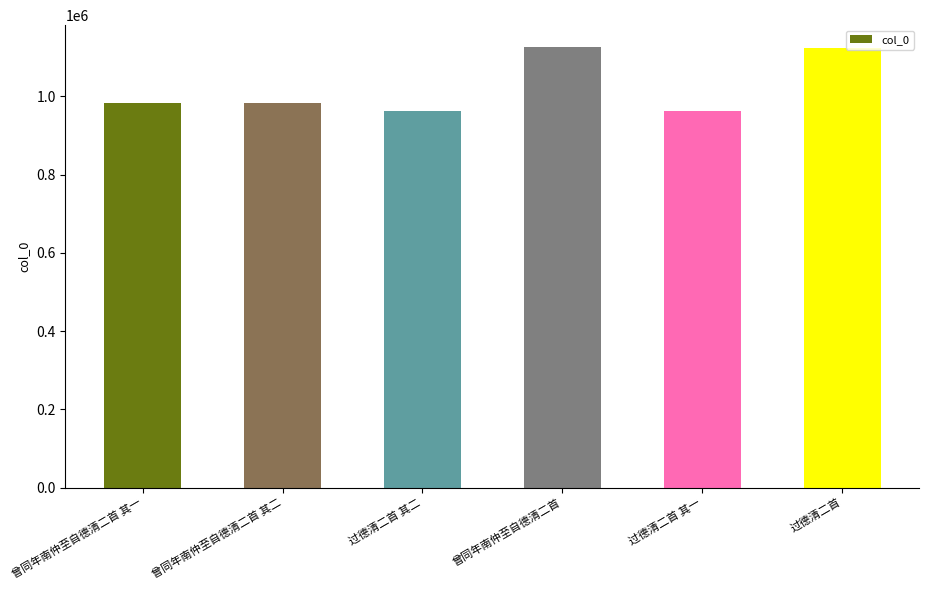

What is the value of the 4th bar from the left?

1125511